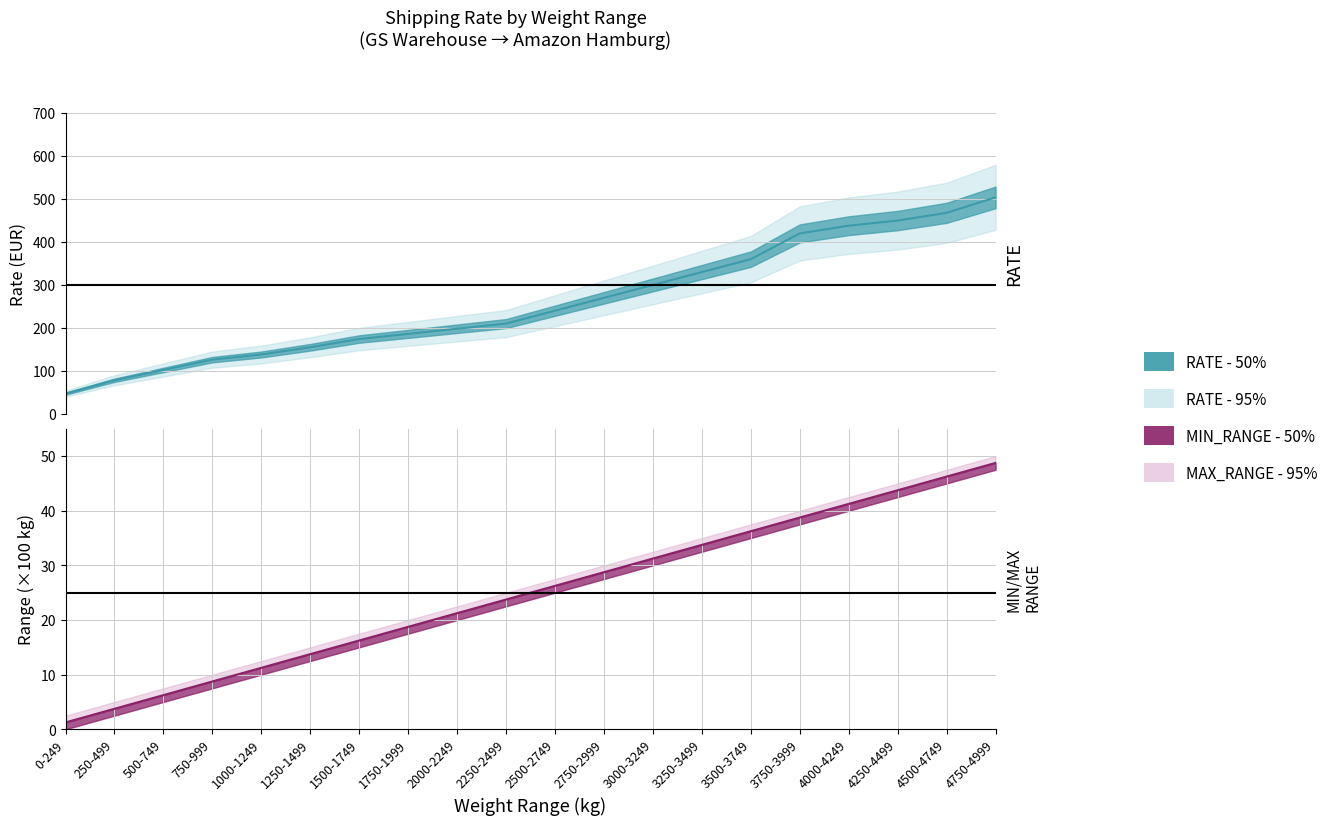

What is the difference between the RATE_MIN values at 1750-1999 and 4750-4999?

30.0